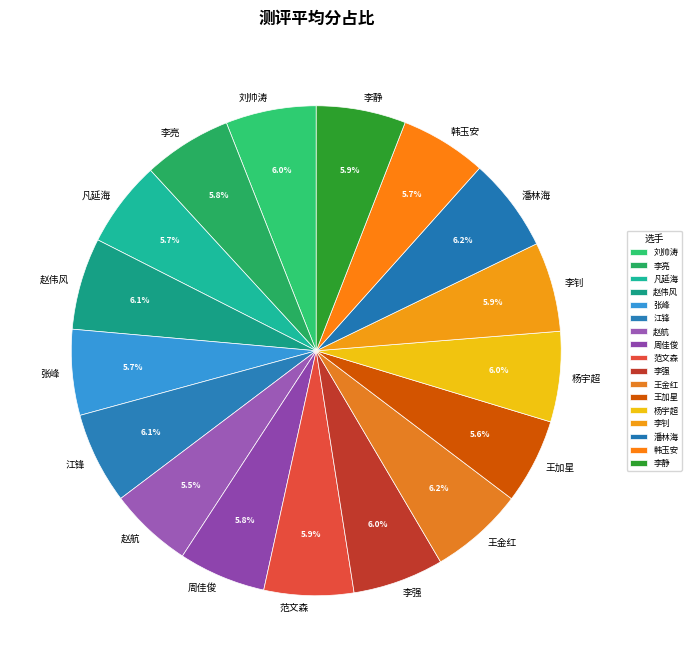

How much of the chart is everything except 范文森?

94.1%